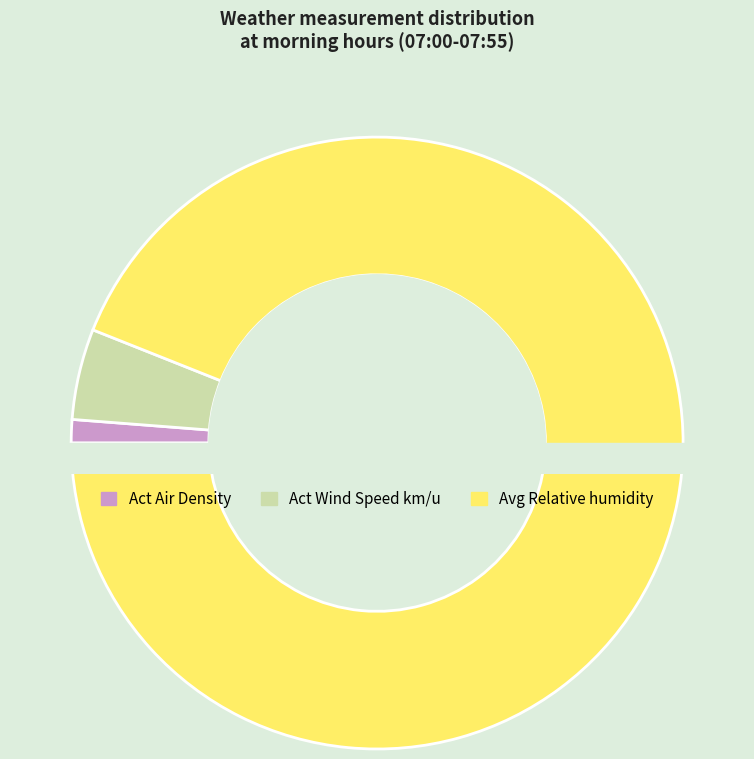

What is the spread (max minus min) of values at 07:20?

91.2